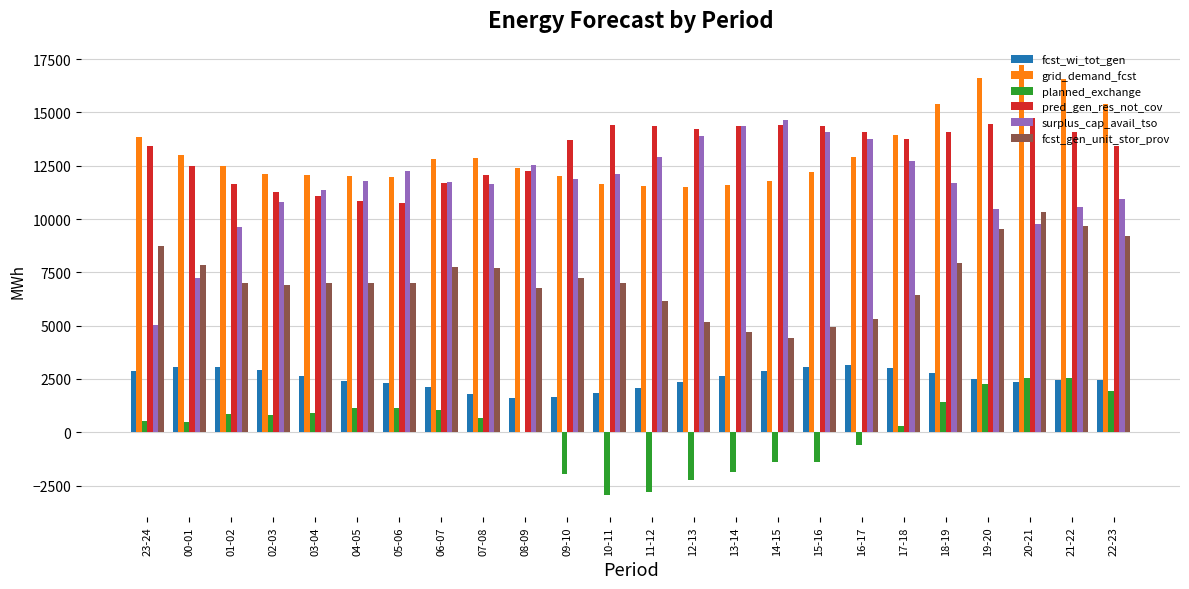

Where does the planned_exchange series first go above 668?

01-02